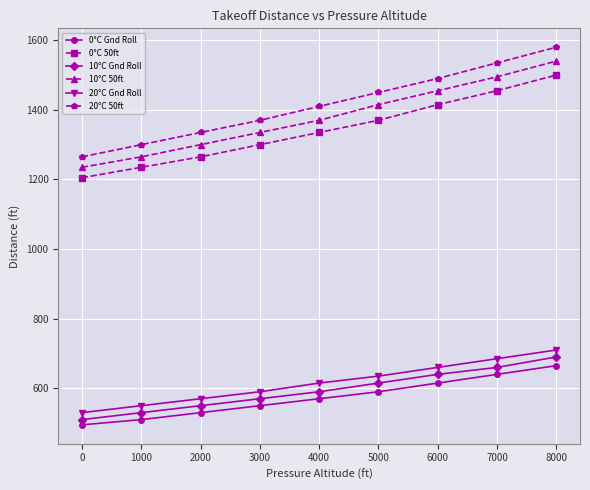

True or false: 10°C Gnd Roll and 10°C 50ft cross at least once.

False